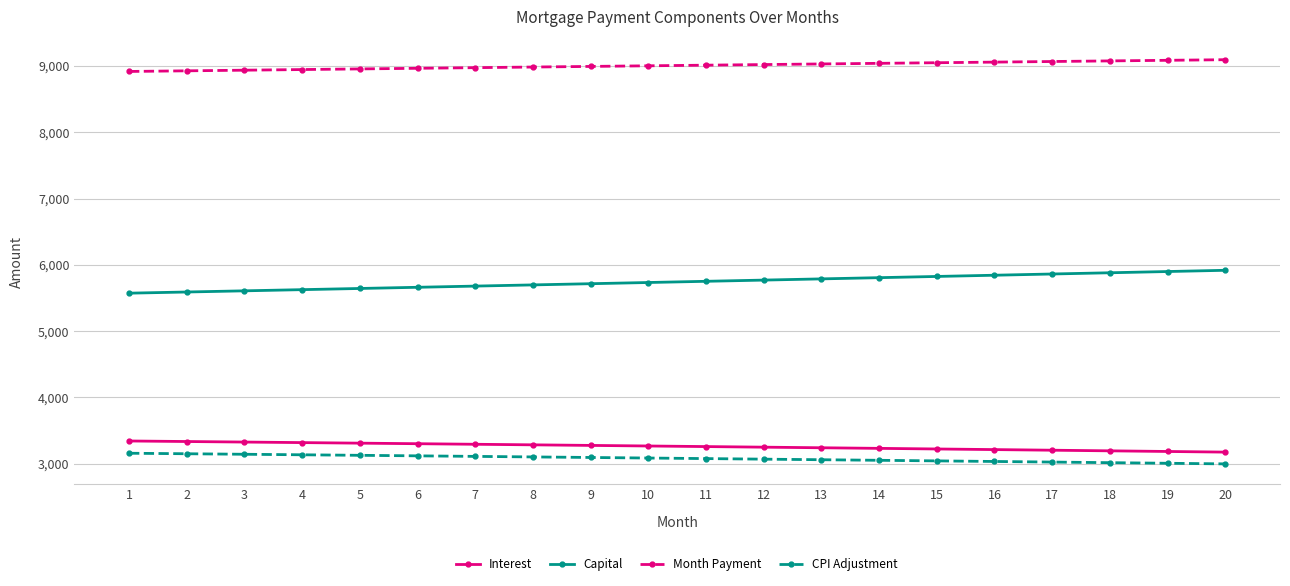

True or false: Capital and Month Payment cross at least once.

False